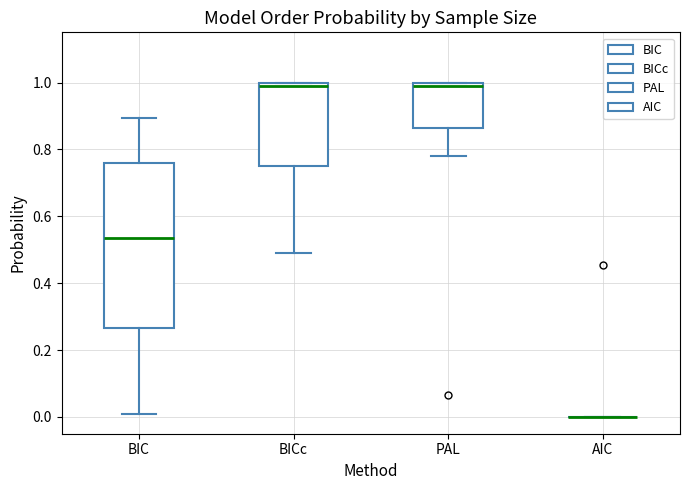

Comparing the boxes themselves (not the whiskers), which one is the tallest?

BIC